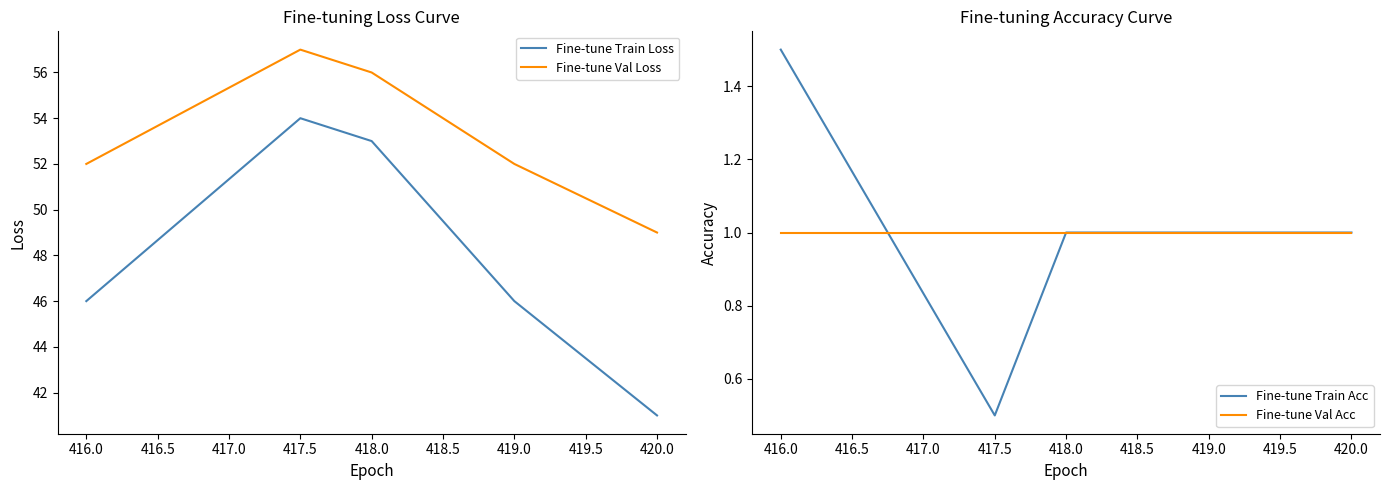

Reading left to right, extract all data points from this chart.

Fine-tune Train Loss: 46.0	54.0	53.0	46.0	41.0
Fine-tune Val Loss: 52.0	57.0	56.0	52.0	49.0
Fine-tune Train Acc: 1.5	0.5	1.0	1.0	1.0
Fine-tune Val Acc: 1.0	1.0	1.0	1.0	1.0